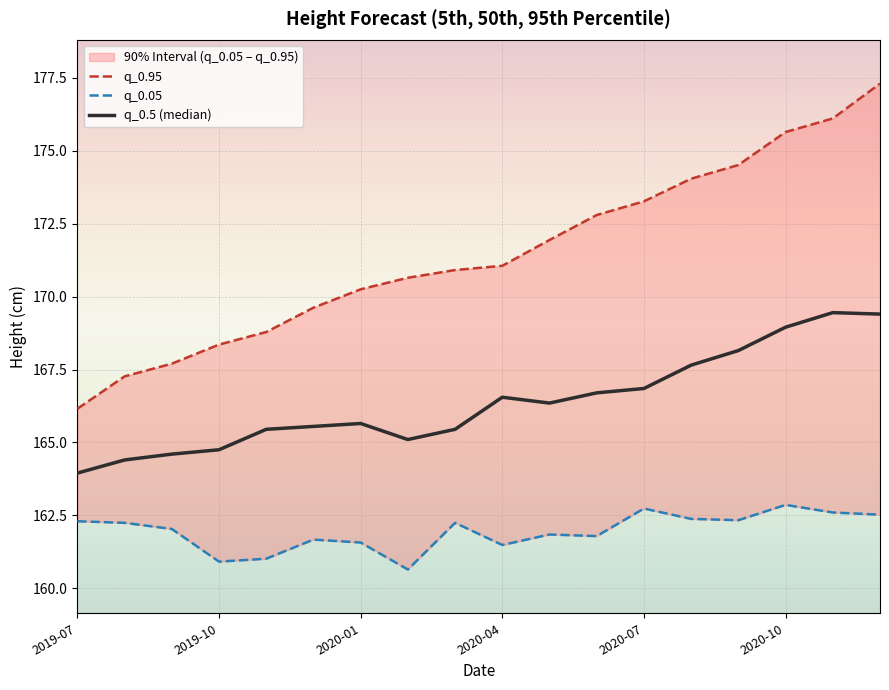

Reading right to left, extract all data points from this chart.

q_0.95: 177.3	176.1	175.6	174.5	174.0	173.3	172.8	171.9	171.1	170.9	170.6	170.2	169.6	168.8	168.4	167.7	167.3	166.2
q_0.05: 162.5	162.6	162.9	162.3	162.4	162.7	161.8	161.8	161.5	162.2	160.6	161.6	161.7	161.0	160.9	162.0	162.2	162.3
q_0.5 (median): 169.4	169.4	168.9	168.2	167.7	166.8	166.7	166.3	166.6	165.4	165.1	165.7	165.6	165.4	164.8	164.6	164.4	163.9